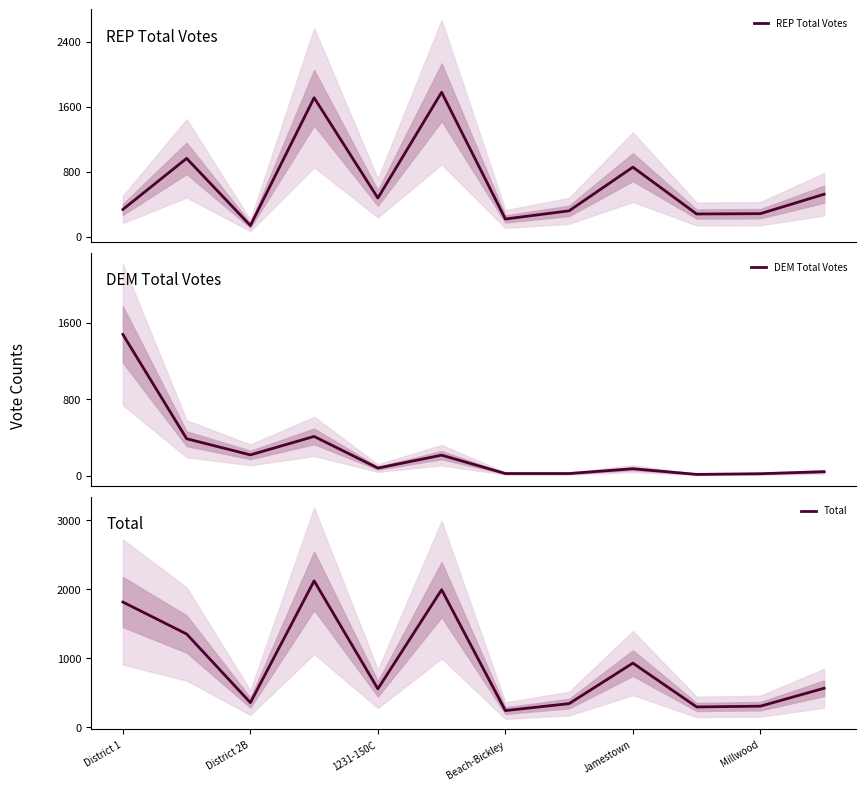

In REP Total Votes, how many points are higher than both neighbors (excluding endpoints)?

4